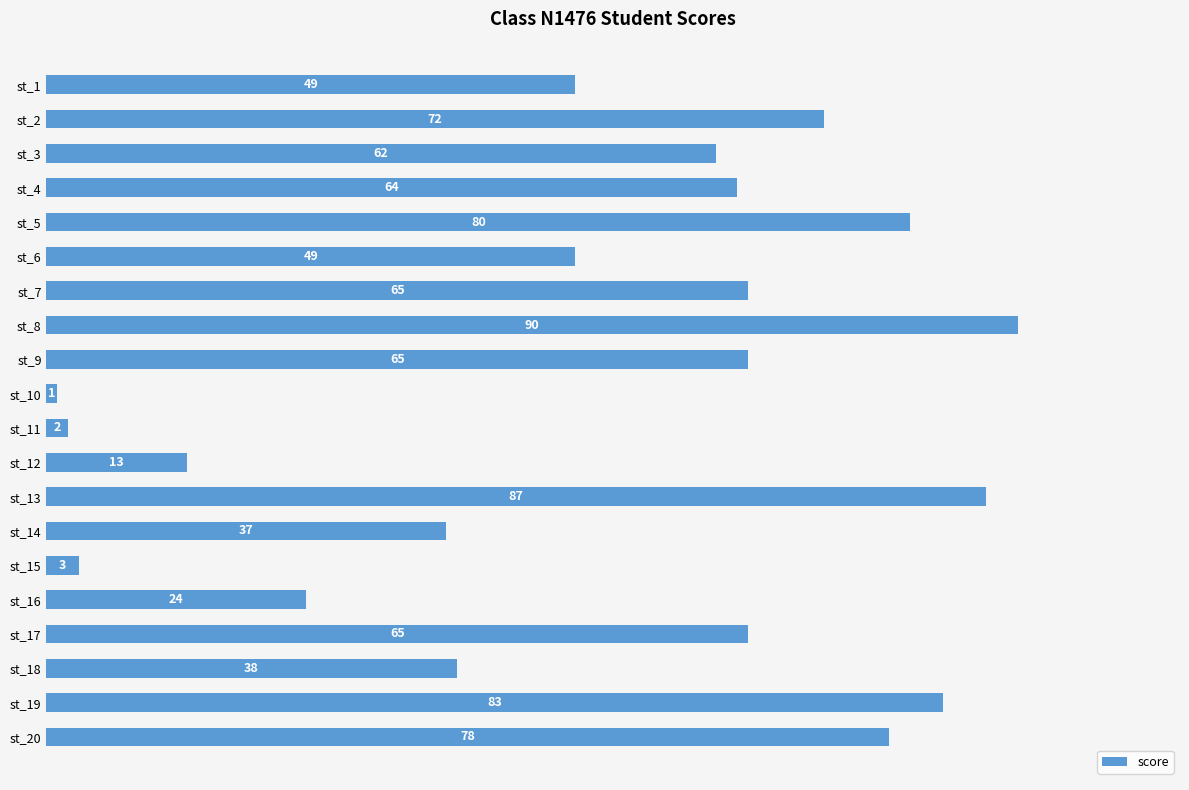

The chart shows a value of 37 at st_14. True or false?

True